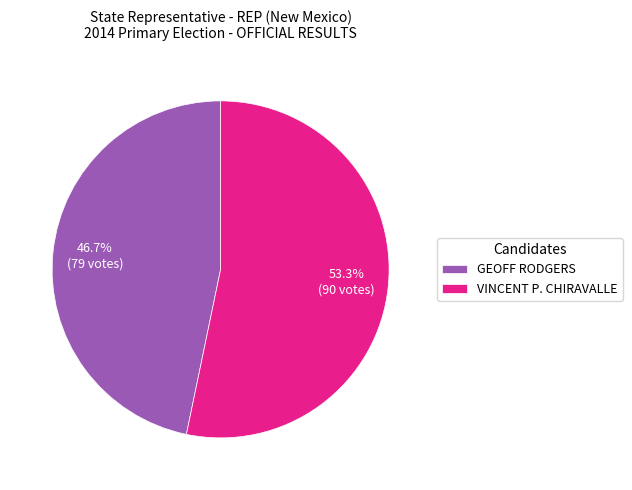

Is it true that GEOFF RODGERS is 37% of the pie?

False